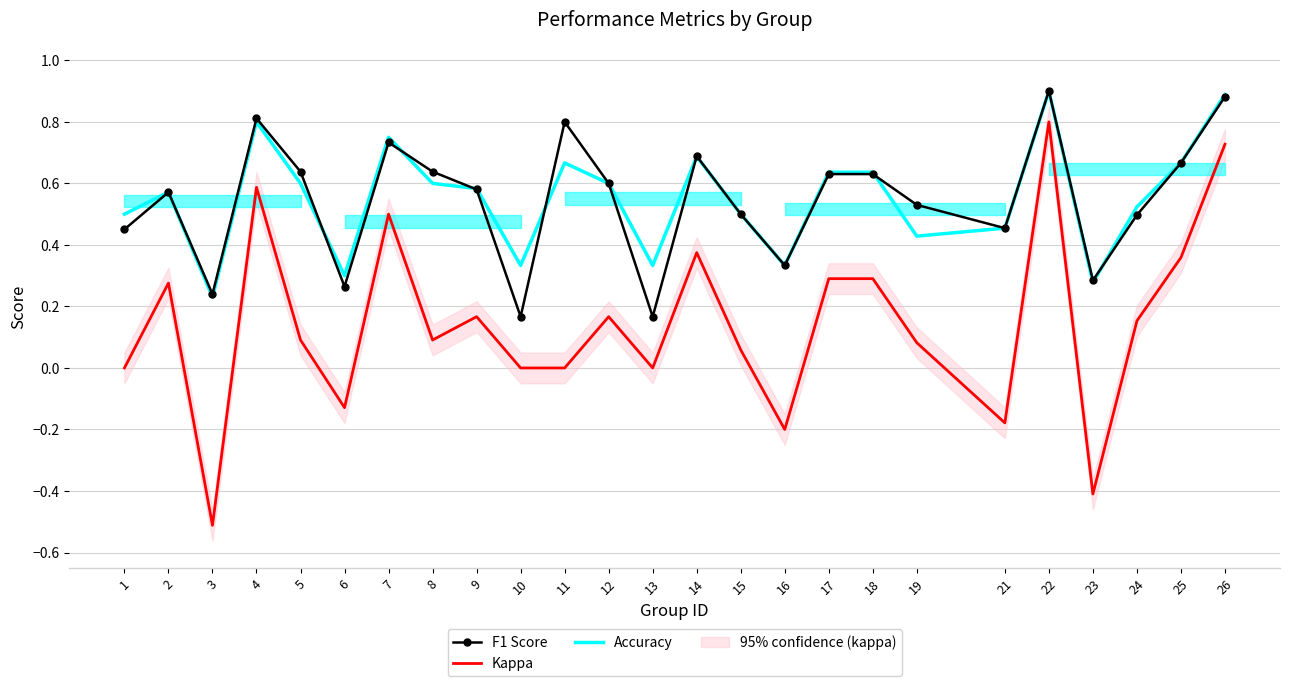

What is the difference between the maximum and minimum values in the Kappa series?

1.3